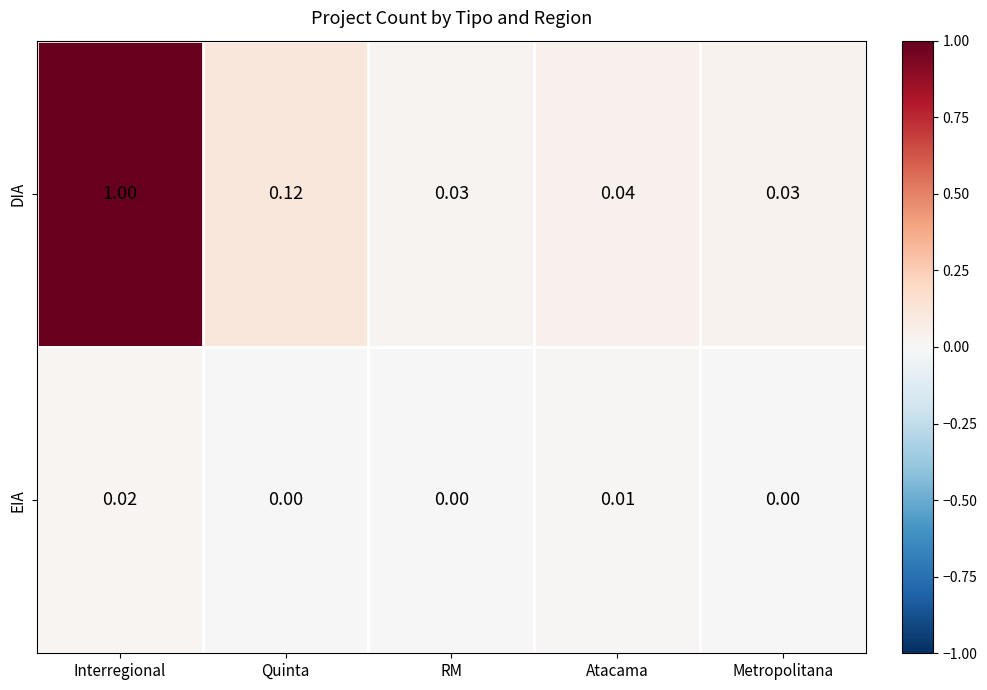

Which series has the widest spread of values?

DIA